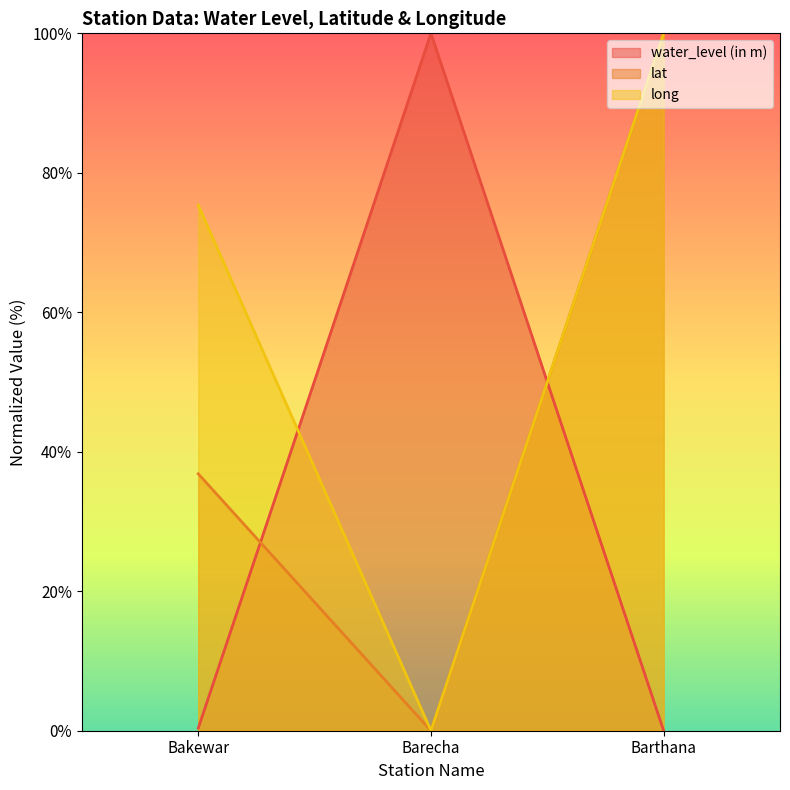

At which label does long reach its minimum?

Barecha